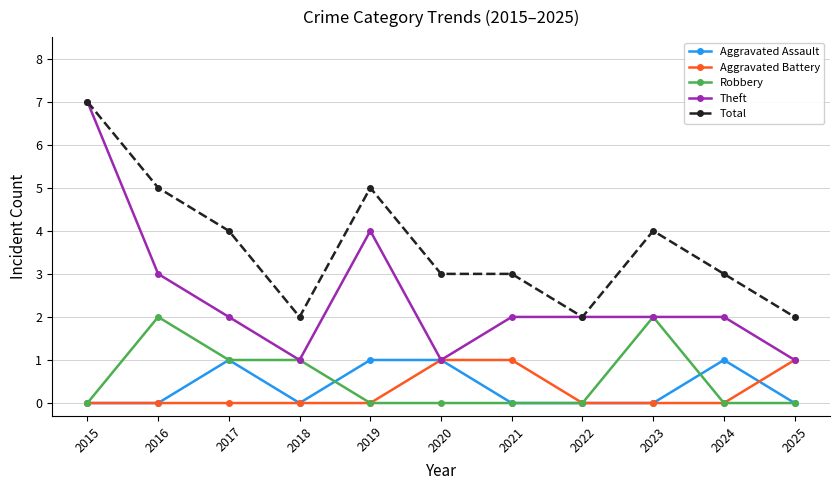

What is the value of the Aggravated Assault point at the 6th from the left?

1